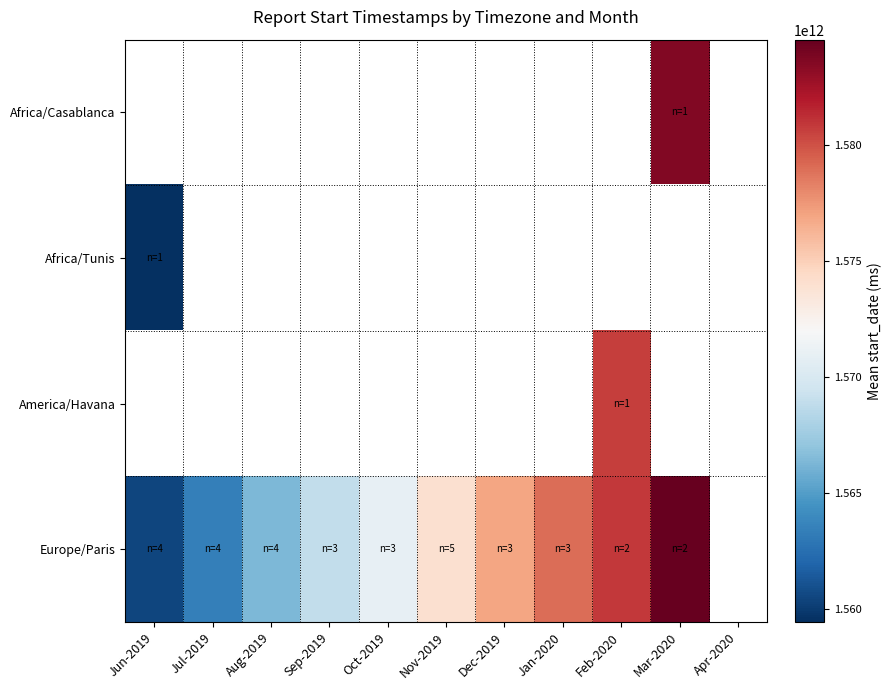

Count the number of categories in the chart.

11